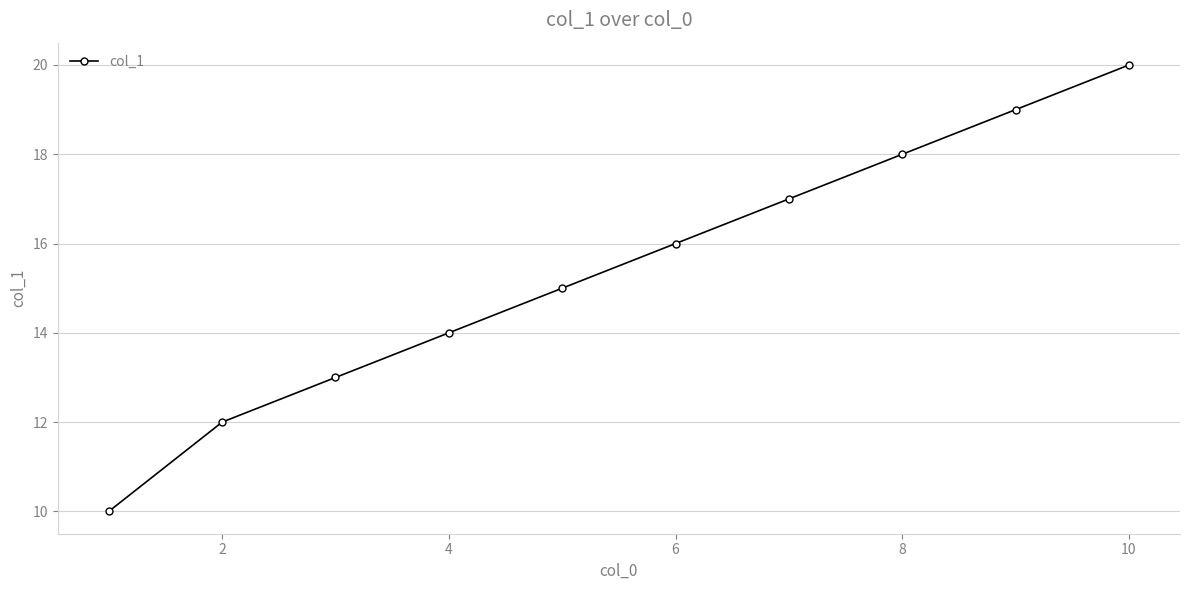

What is the greatest value displayed?

20